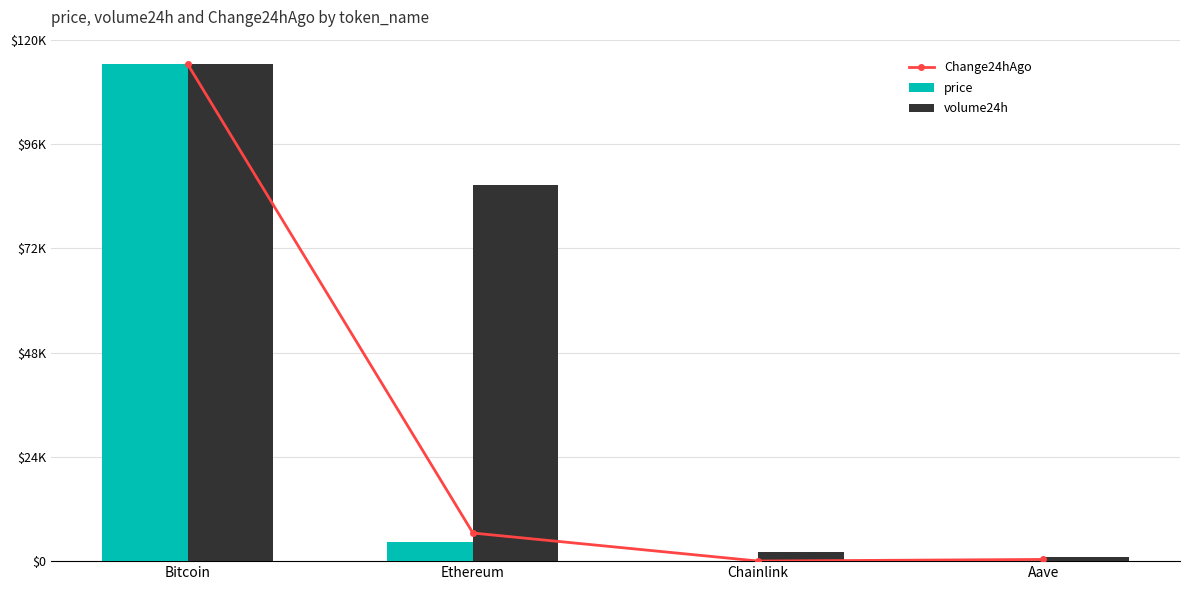

How many data points in Change24hAgo are above 6444?

2